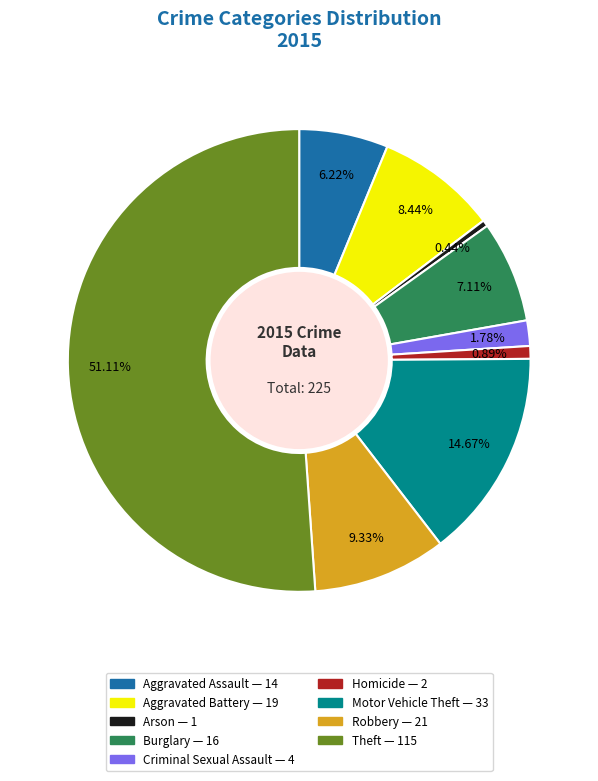

Which has a higher value, Aggravated Battery or Criminal Sexual Assault?

Aggravated Battery